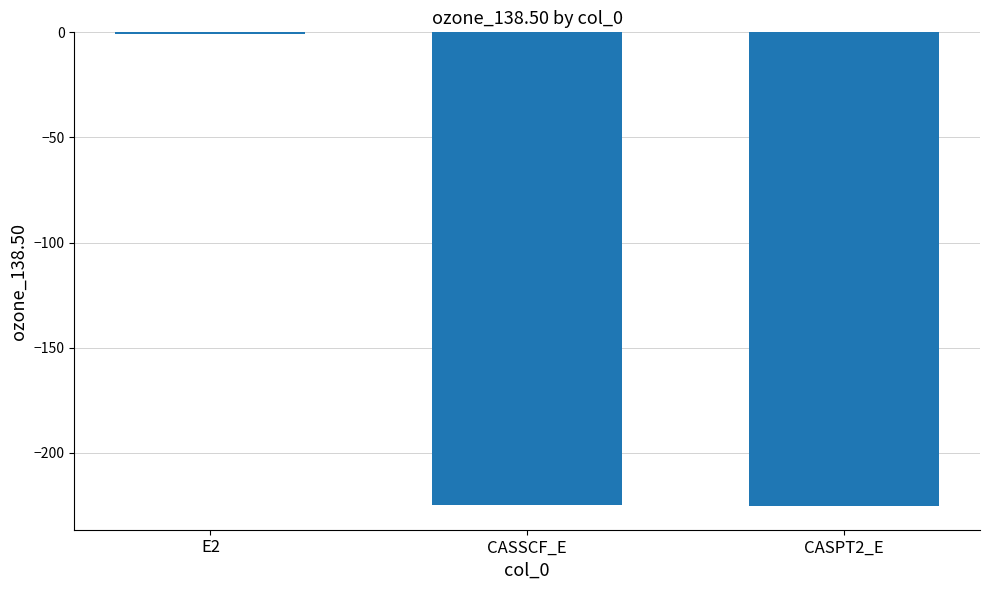

The value at CASPT2_E is -59.8. True or false?

False